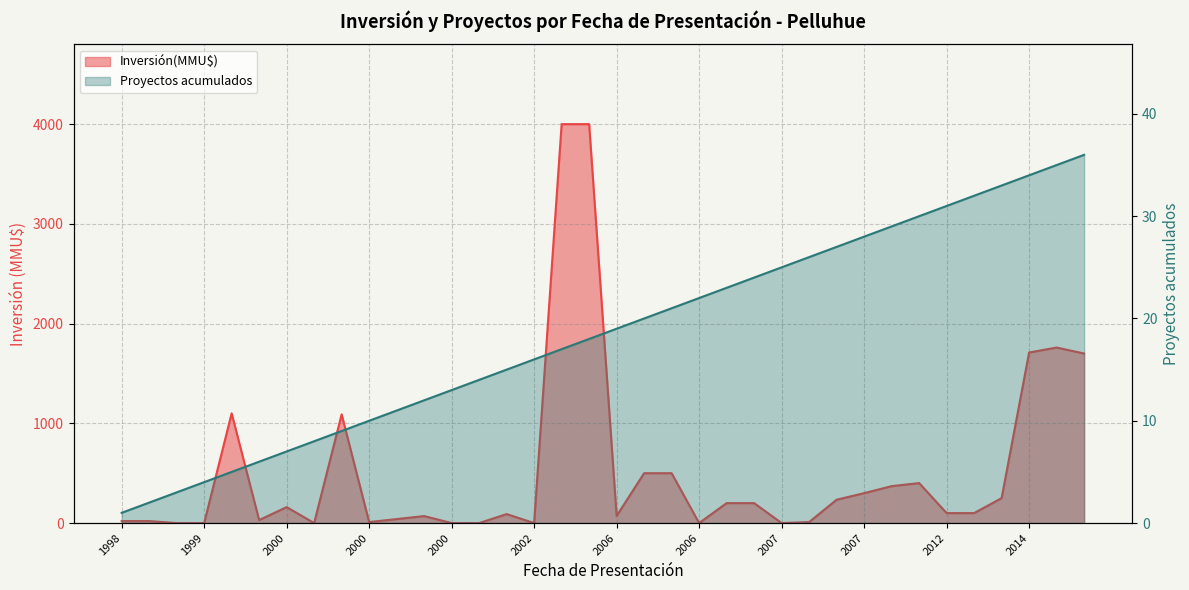

At which category does Inversión(MMU$) reach its first local peak?

1999